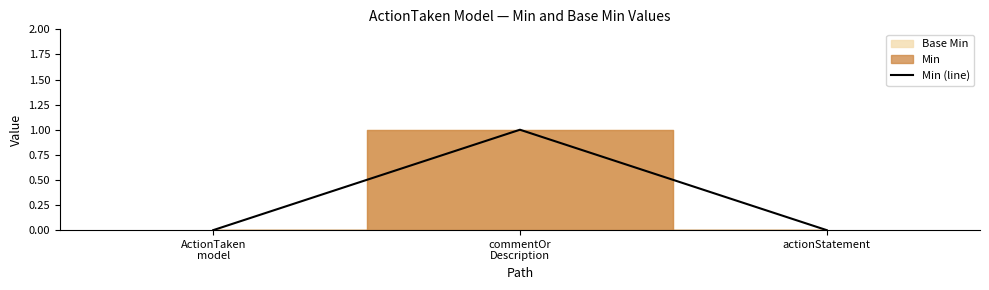

Rank the categories by value from highest to lowest.

commentOr
Description, ActionTaken
model, actionStatement